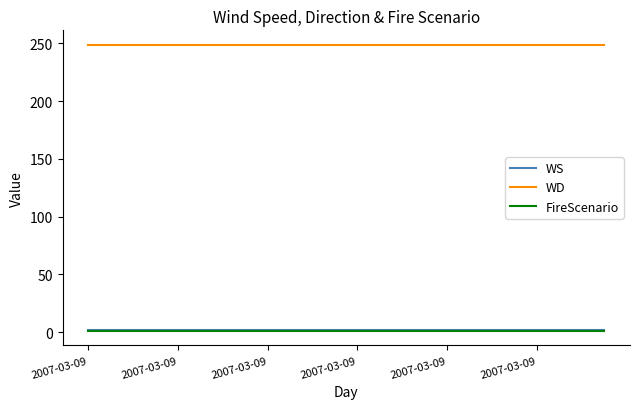

True or false: FireScenario and WD cross at least once.

False